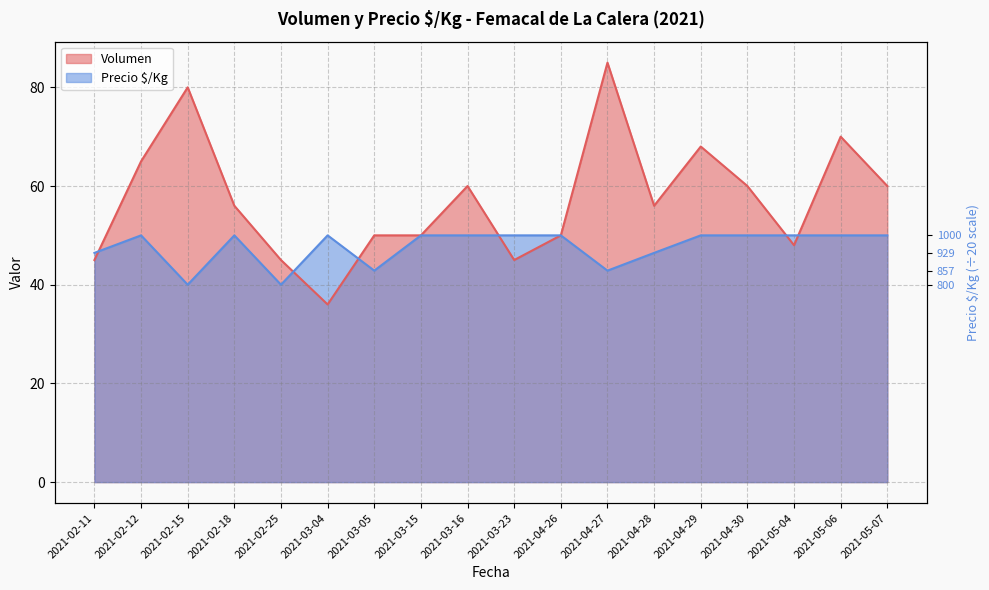

Between which two adjacent categories do Volumen and Precio $/Kg first intersect?

2021-02-11 and 2021-02-12